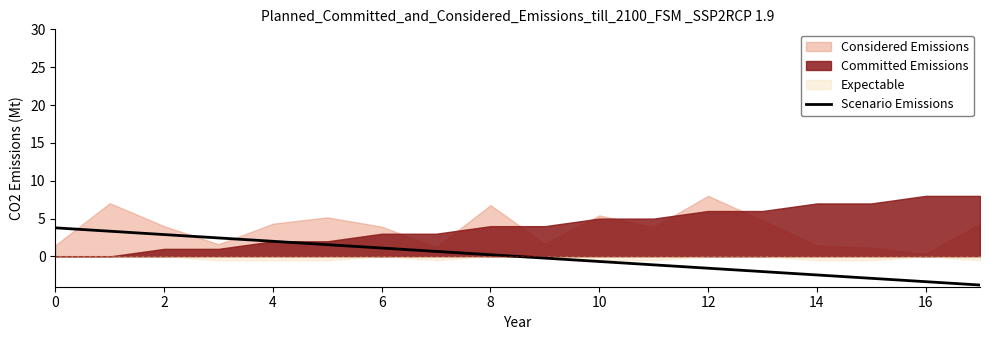

How many values are below zero?

9